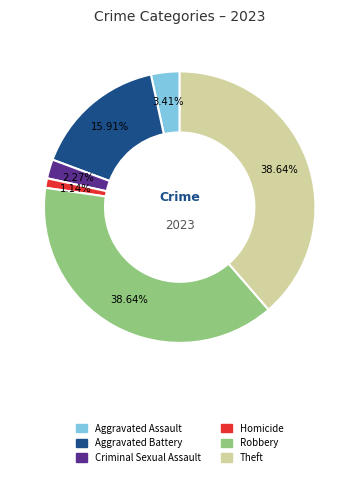

To the nearest percent, what is the average slice percentage?

17%